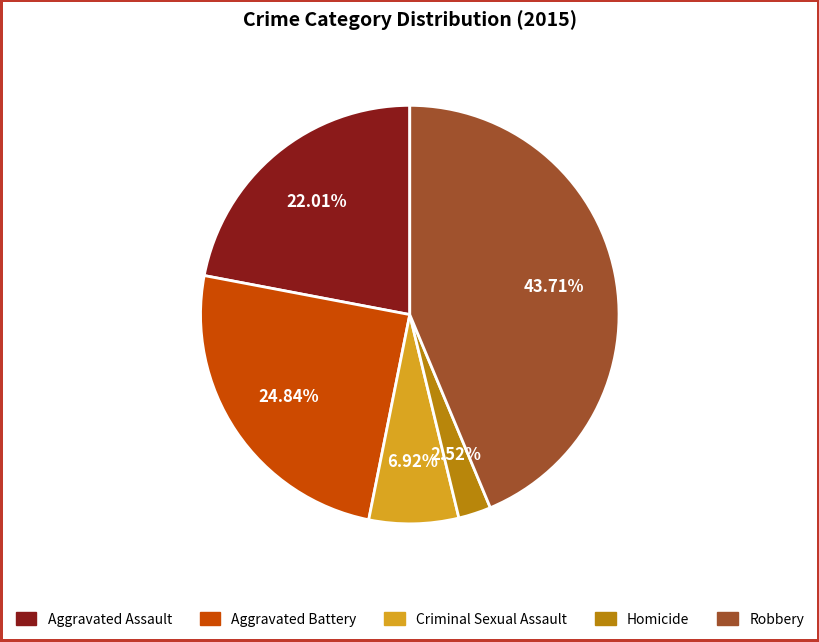

Does any single category account for the majority?

No